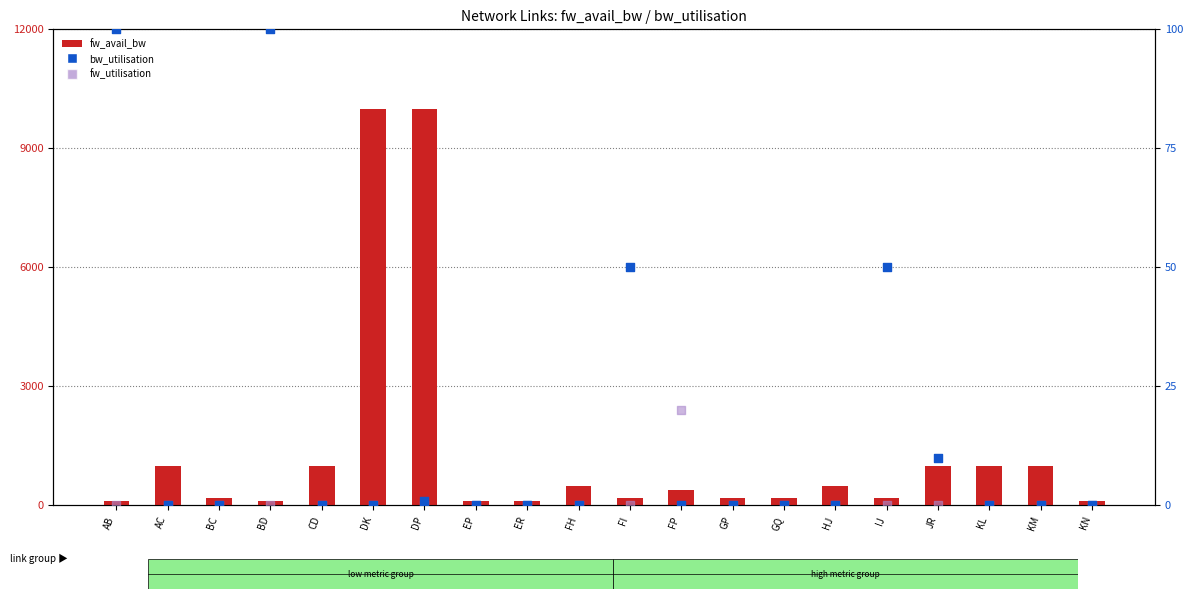

What is the total value across all series at FH?

500